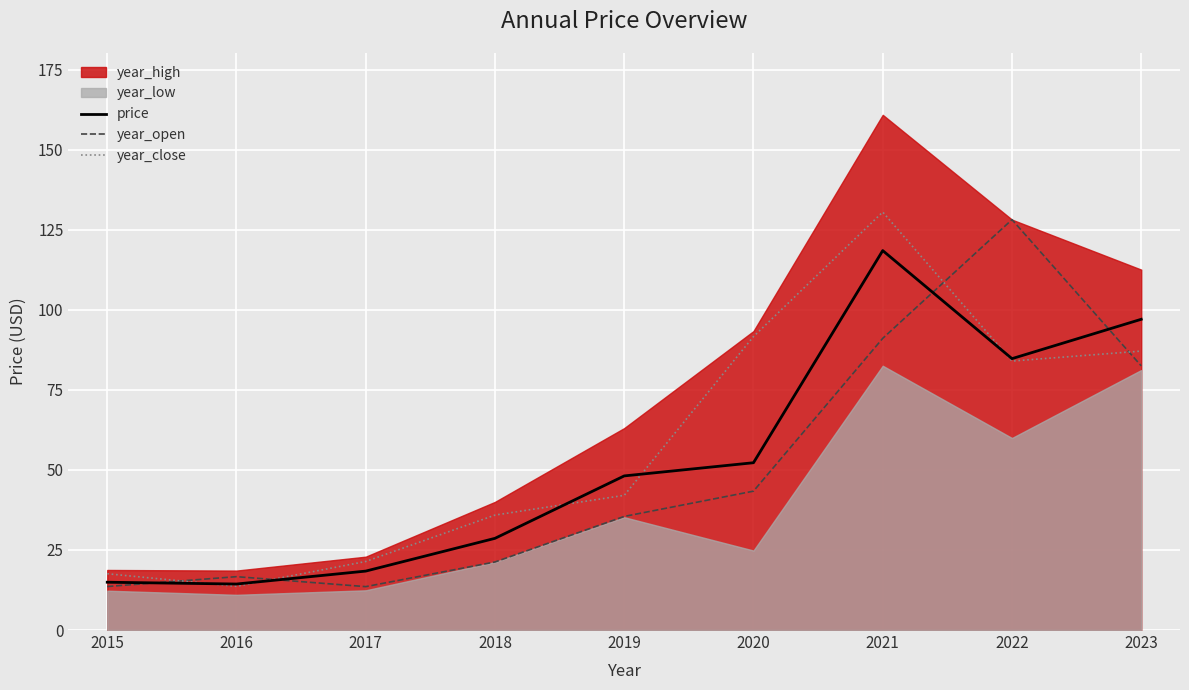

At which label does price reach its minimum?

2016